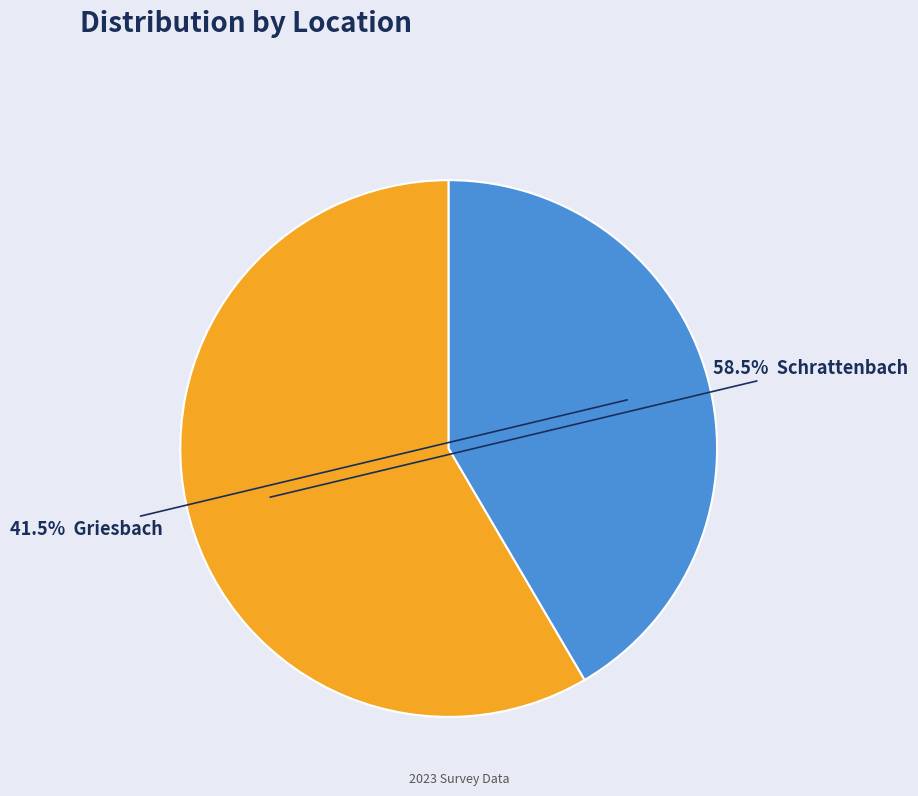

Is there a majority slice in this chart?

Yes